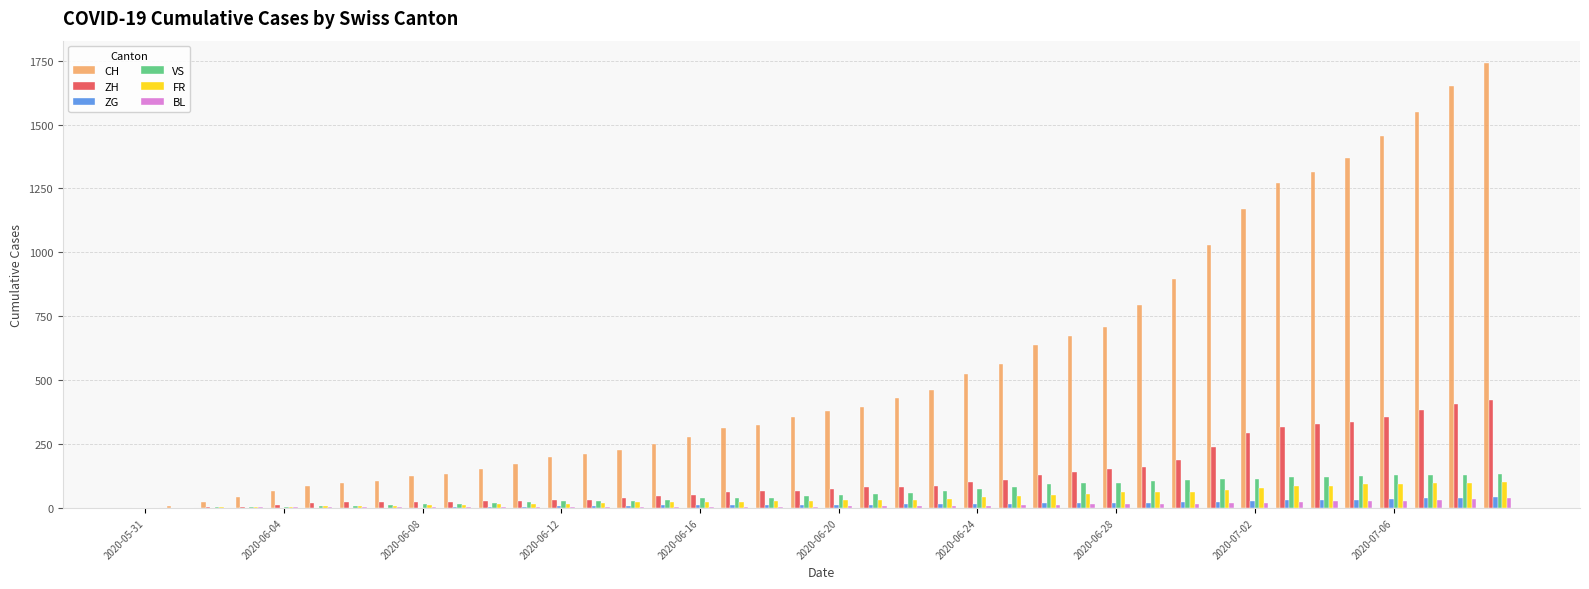

What is the sum of all BL values?

435